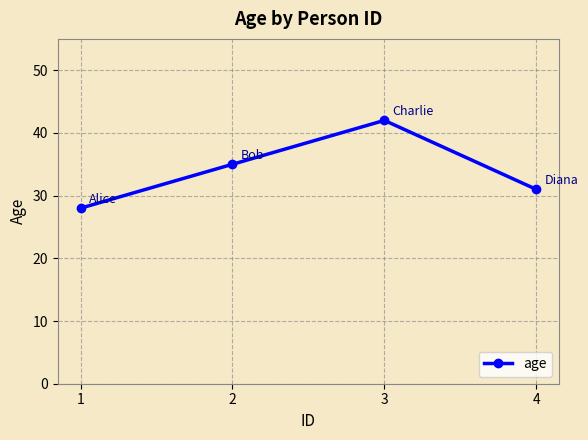

What is the change in value from 2 to 3?

+7